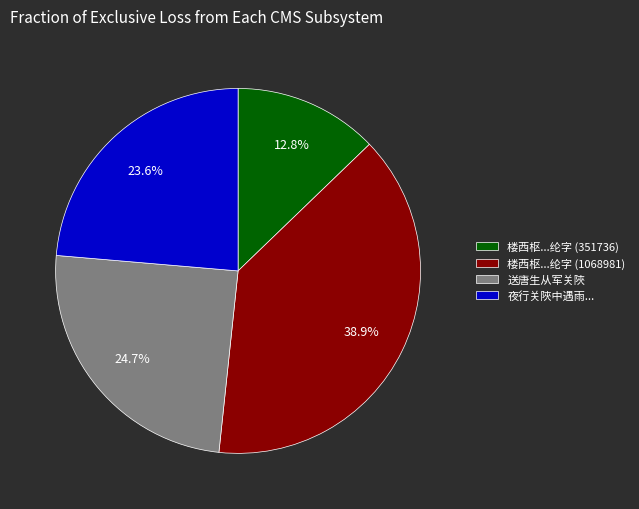

Combined, what portion of the pie is 夜行关陜中遇雨... and 楼西枢...纶字 (351736)?

36.4%